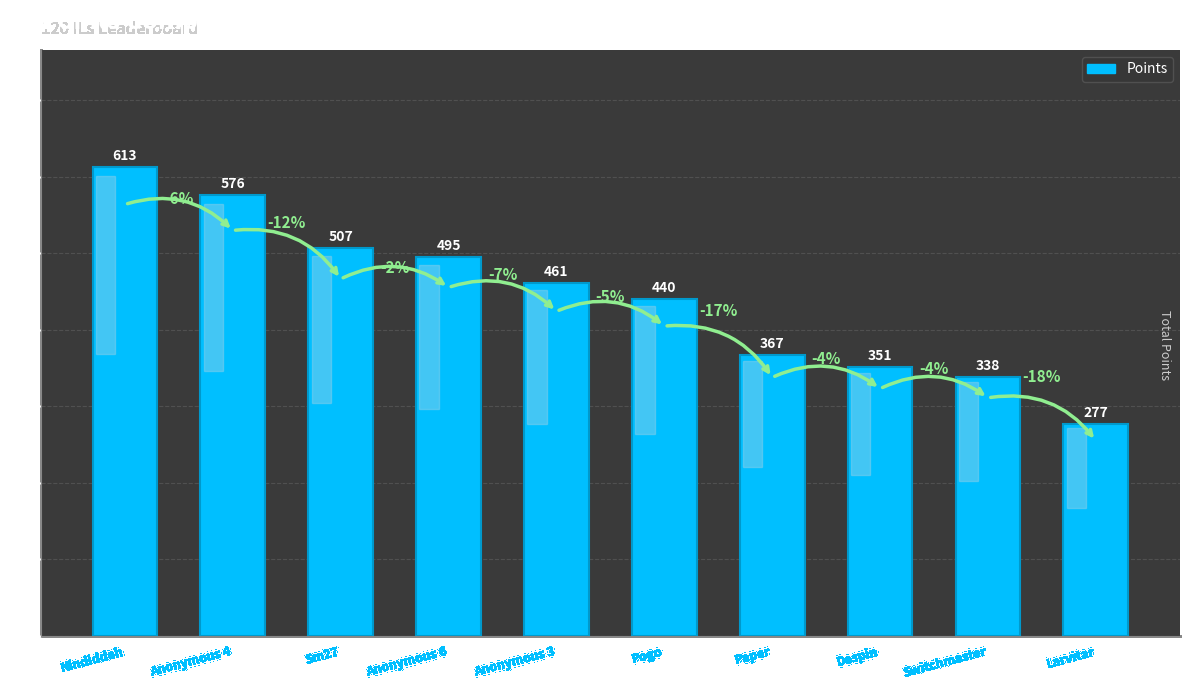

Reading right to left, extract all data points from this chart.

277	338	351	367	440	461	495	507	576	613